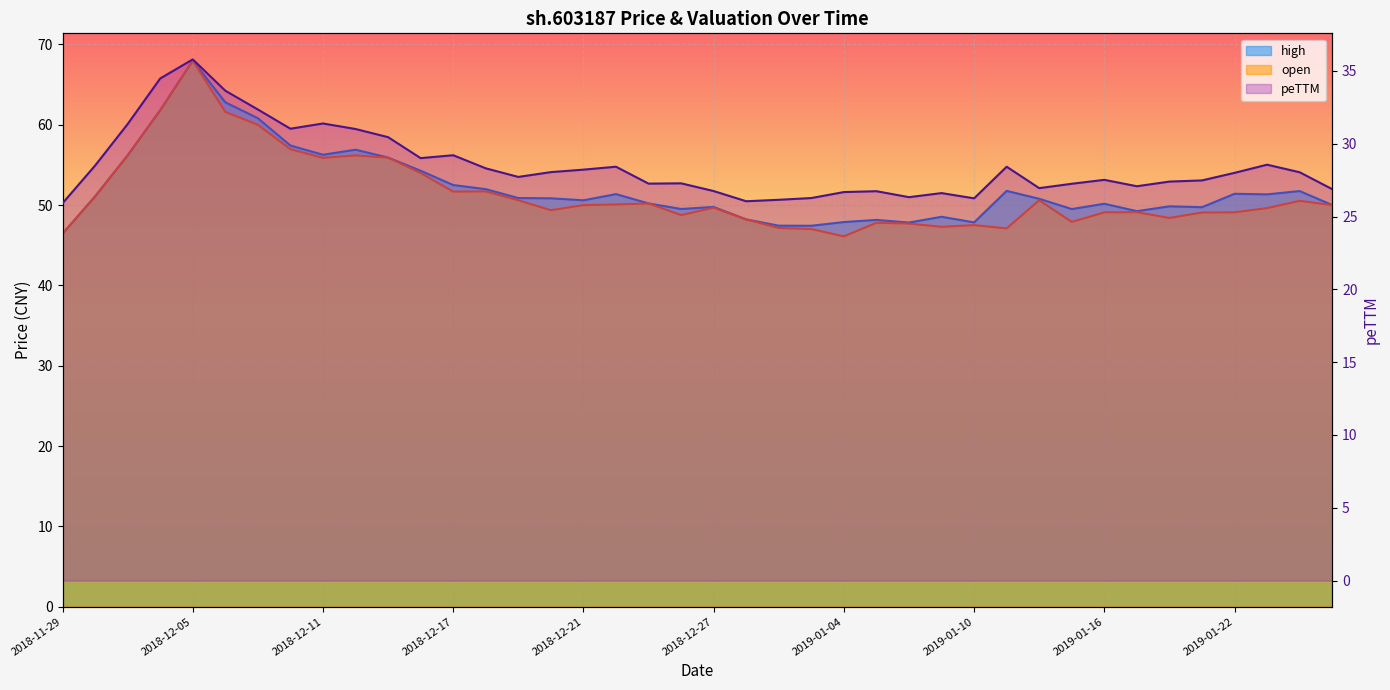

The value of high at 2018-12-13 is 55.9. True or false?

True